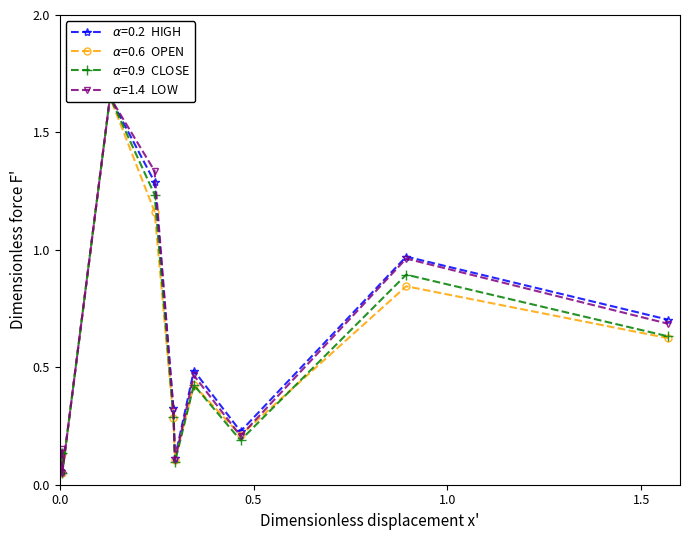

What is the average value of the CLOSE series?

0.5